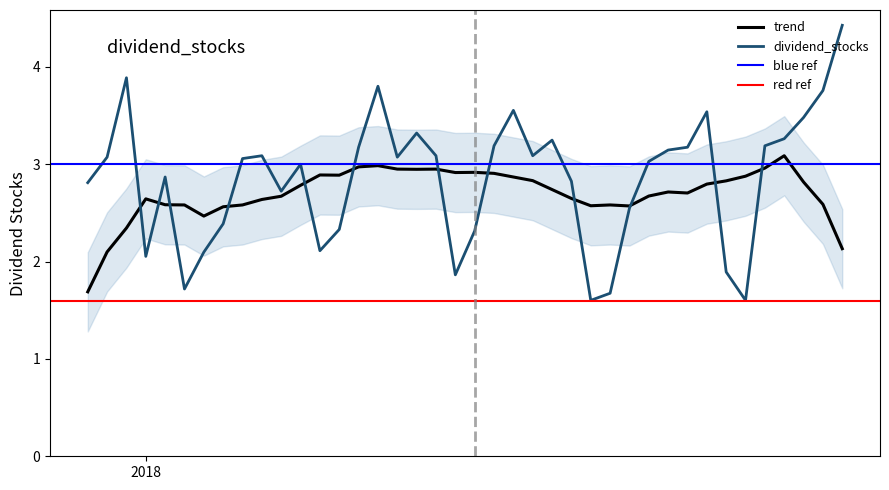

What is the change in value from 2018-03-11 to 2018-03-30?

+1.2